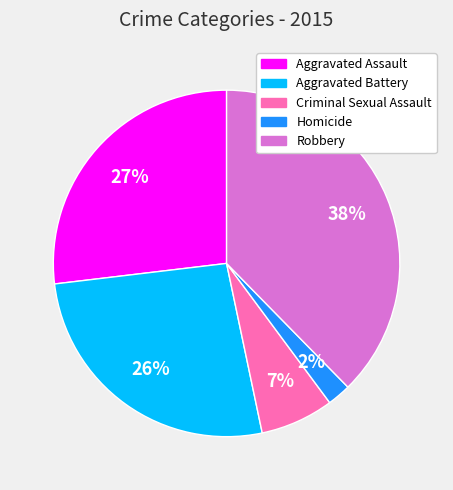

To the nearest percent, what is the combined percentage of Aggravated Assault and Robbery?

65%